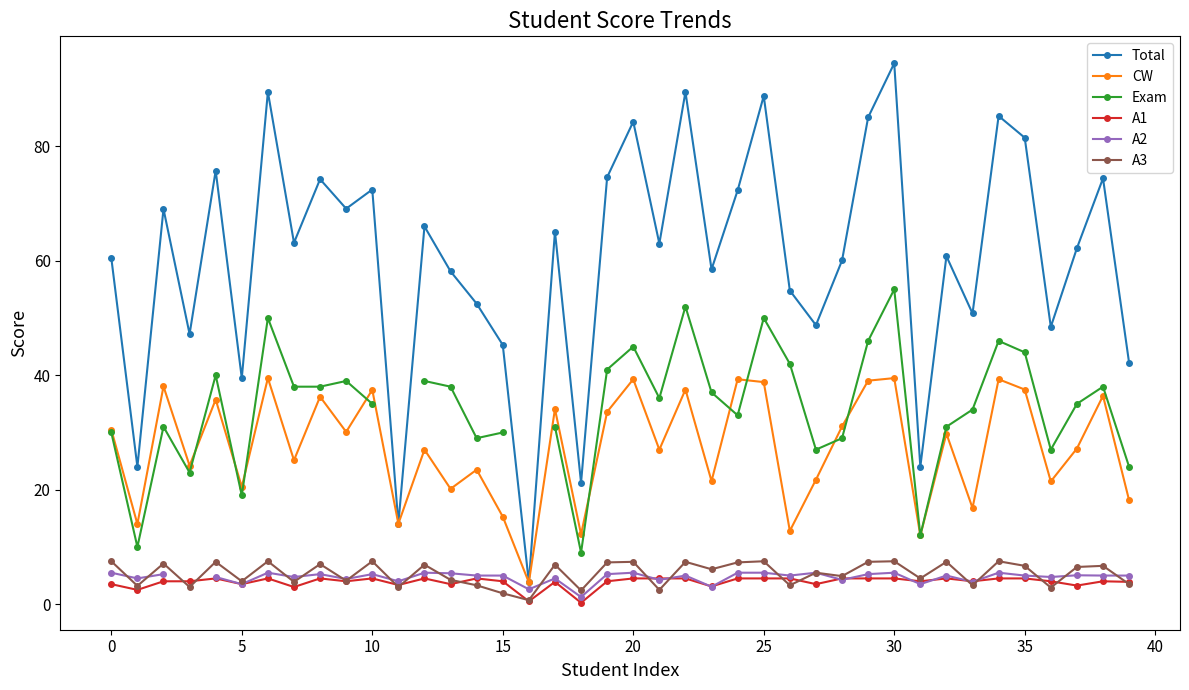

The value of CW at 30 is 8.6. True or false?

False